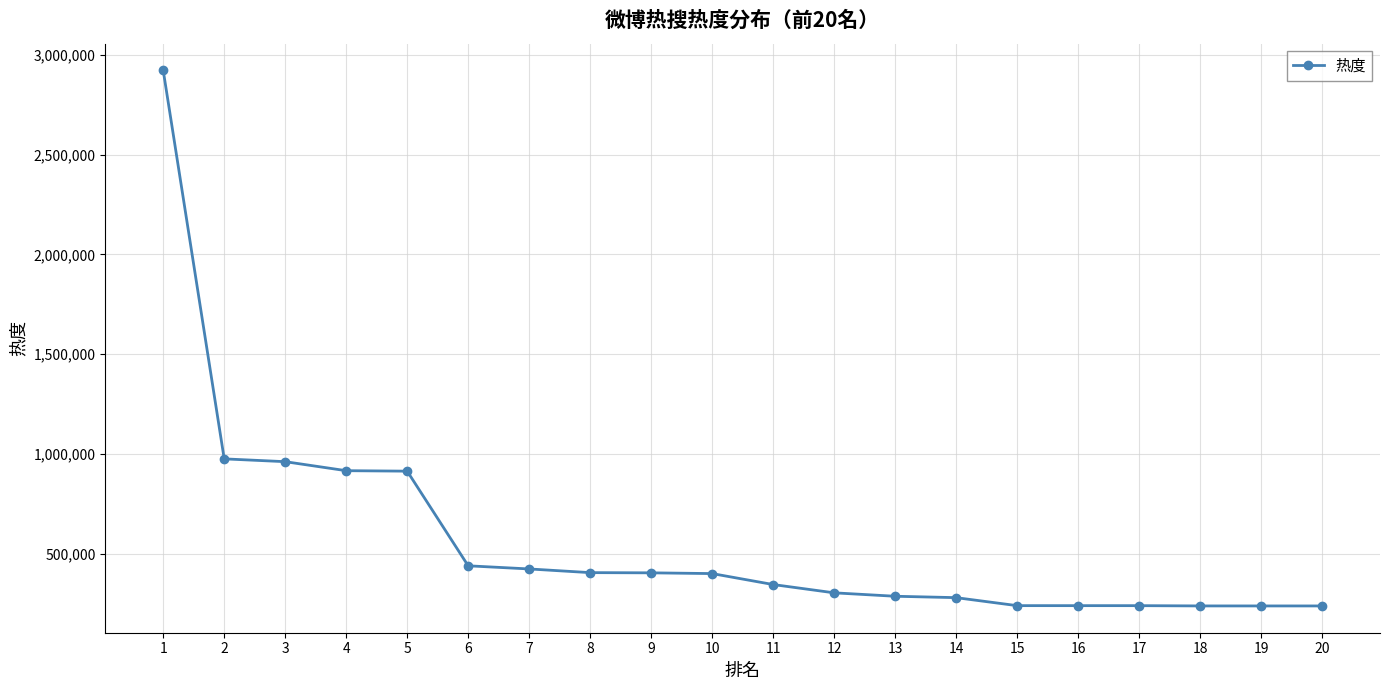

At which label does the data first exceed 401574?

1